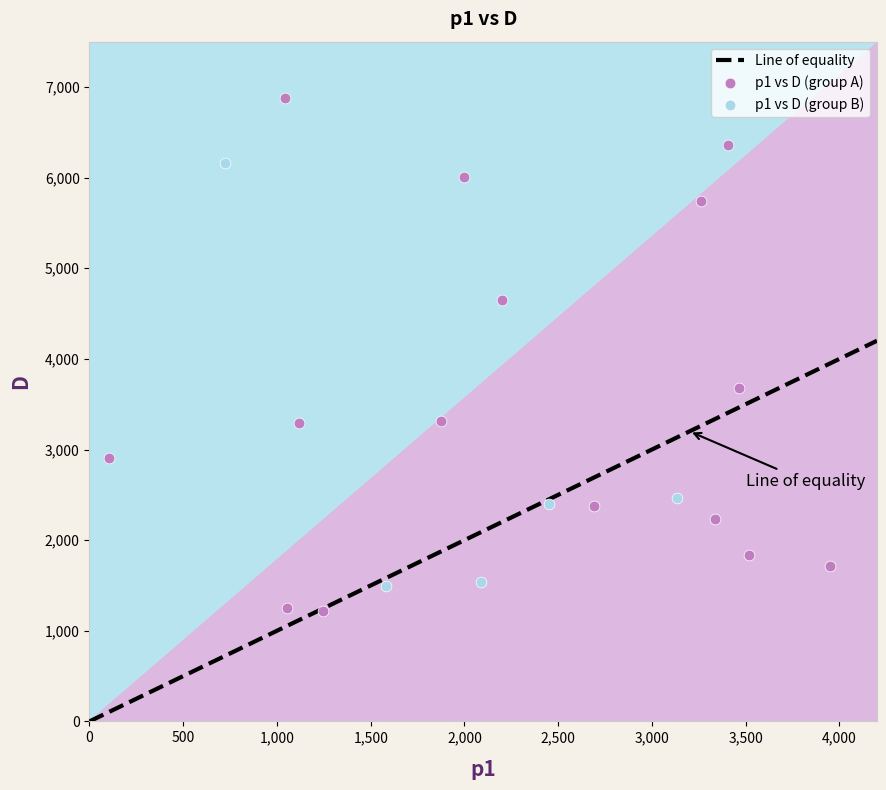

Which series reaches the maximum Y coordinate?

p1 vs D (group A)